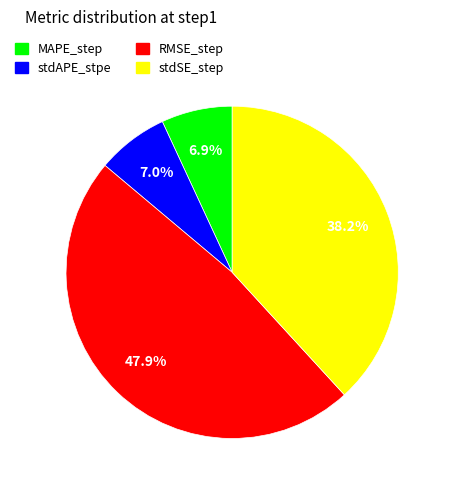

To the nearest percent, what is the difference between the largest and smallest slice percentages?

41%